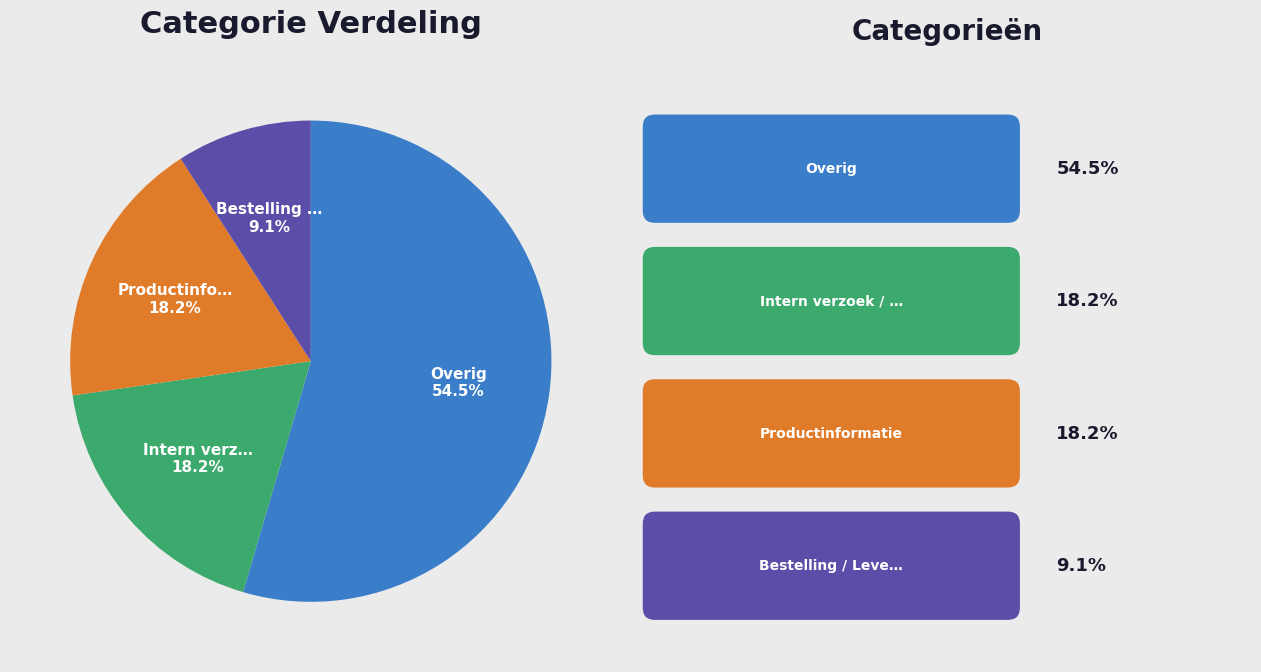

How many segments does this pie chart have?

4